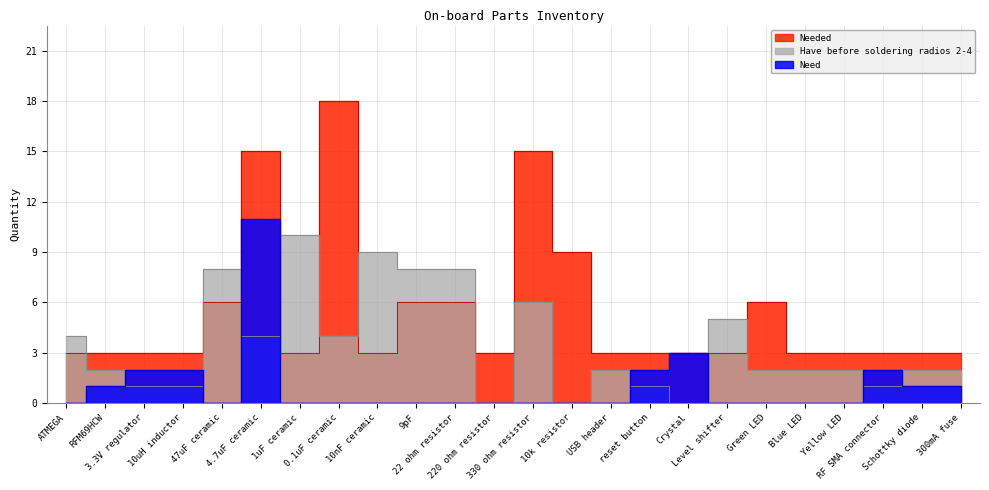

Between 3.3V regulator and Crystal, which series saw the biggest shift?

Have before soldering